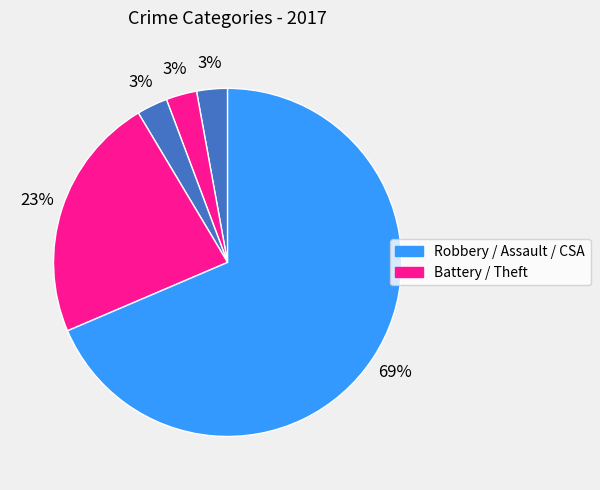

How many slices are in this pie chart?

5